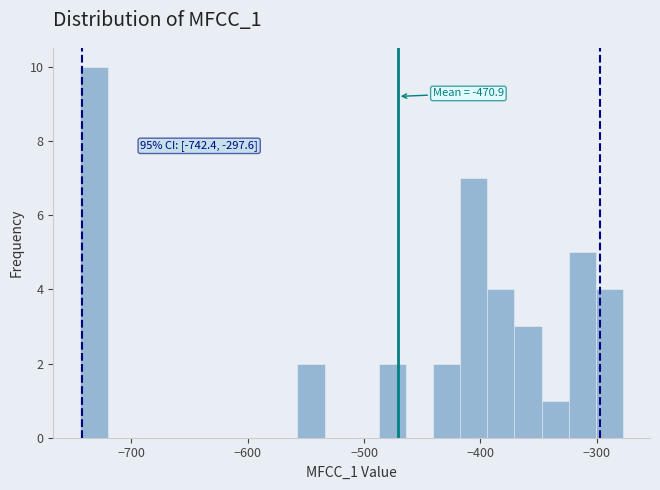

Around what value on the x-axis is the tallest bar? Give the approximate position of its centre, as read against the axis.

-730